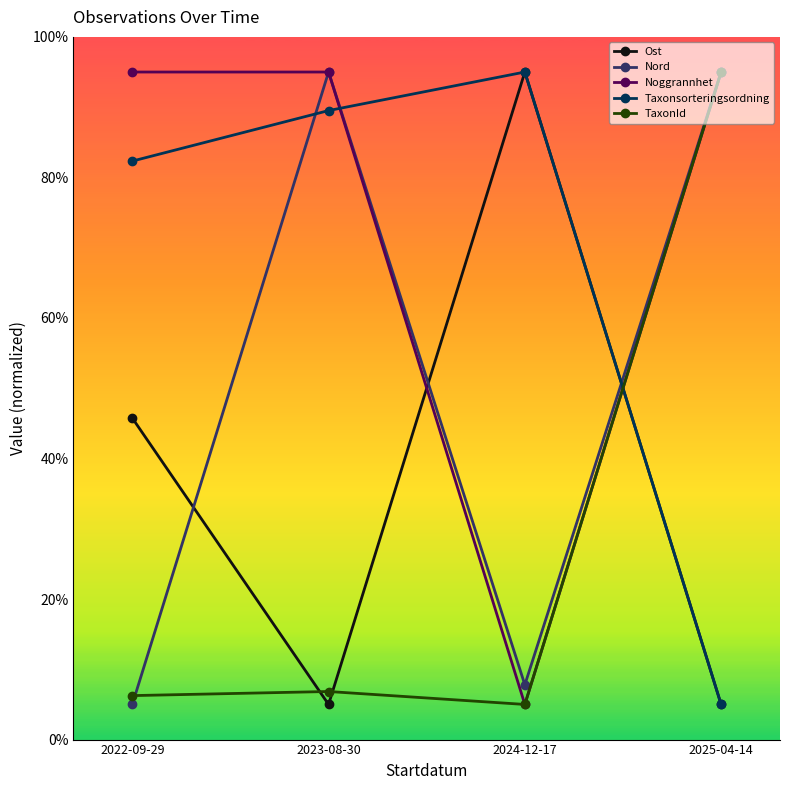

What is the maximum value shown in the chart?

95.0